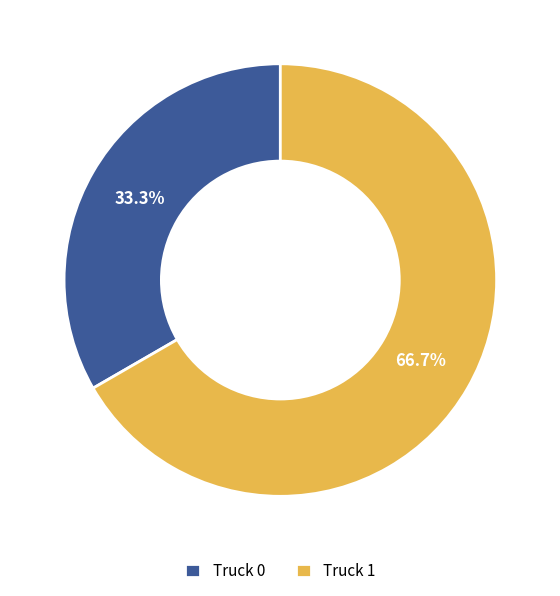

The Truck 1 slice represents 61% of the pie. True or false?

False